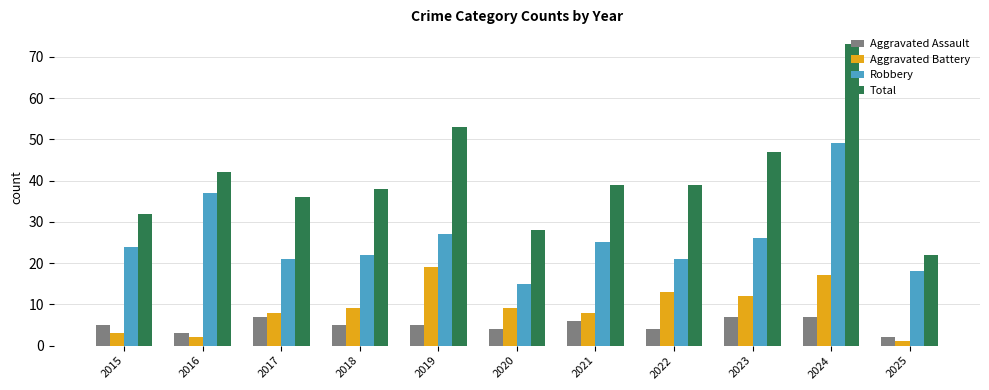

The value of Robbery at 2015 is 41. True or false?

False